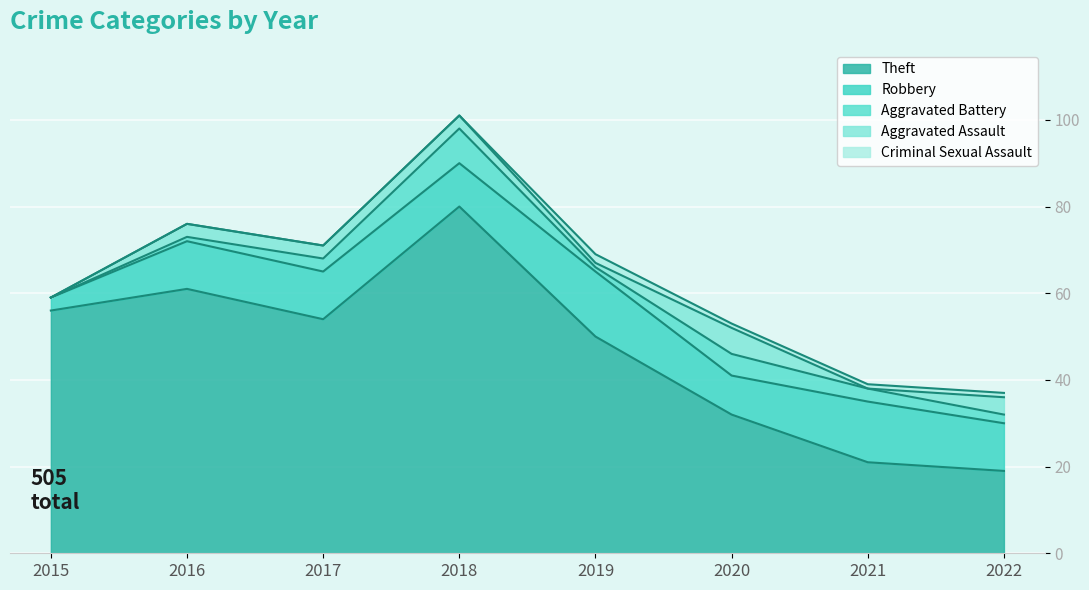

True or false: Theft has more than 2 points higher than both neighbors.

False